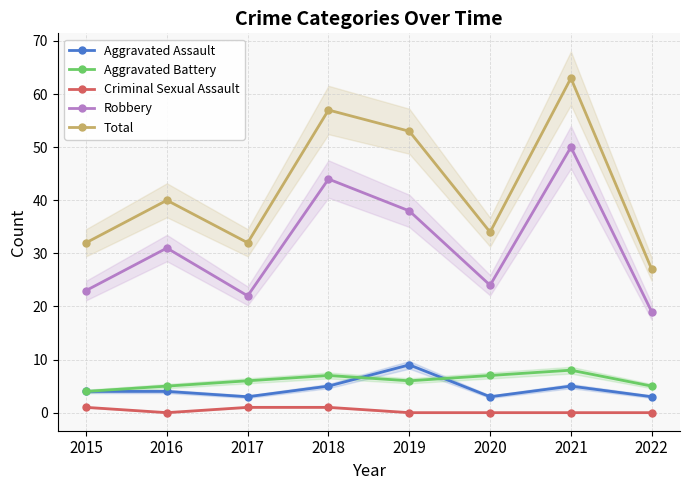

How many lines are shown in the chart?

5